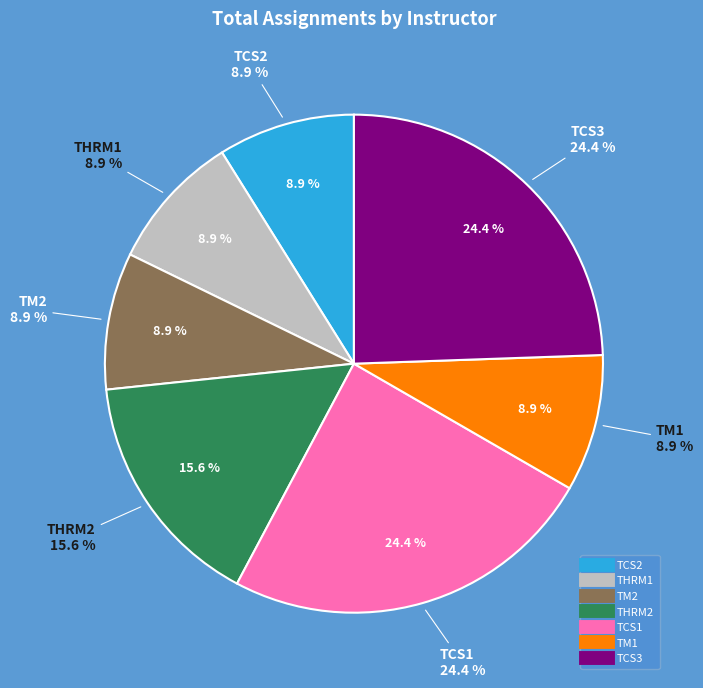

What portion of the pie excludes THRM2?

84.4%